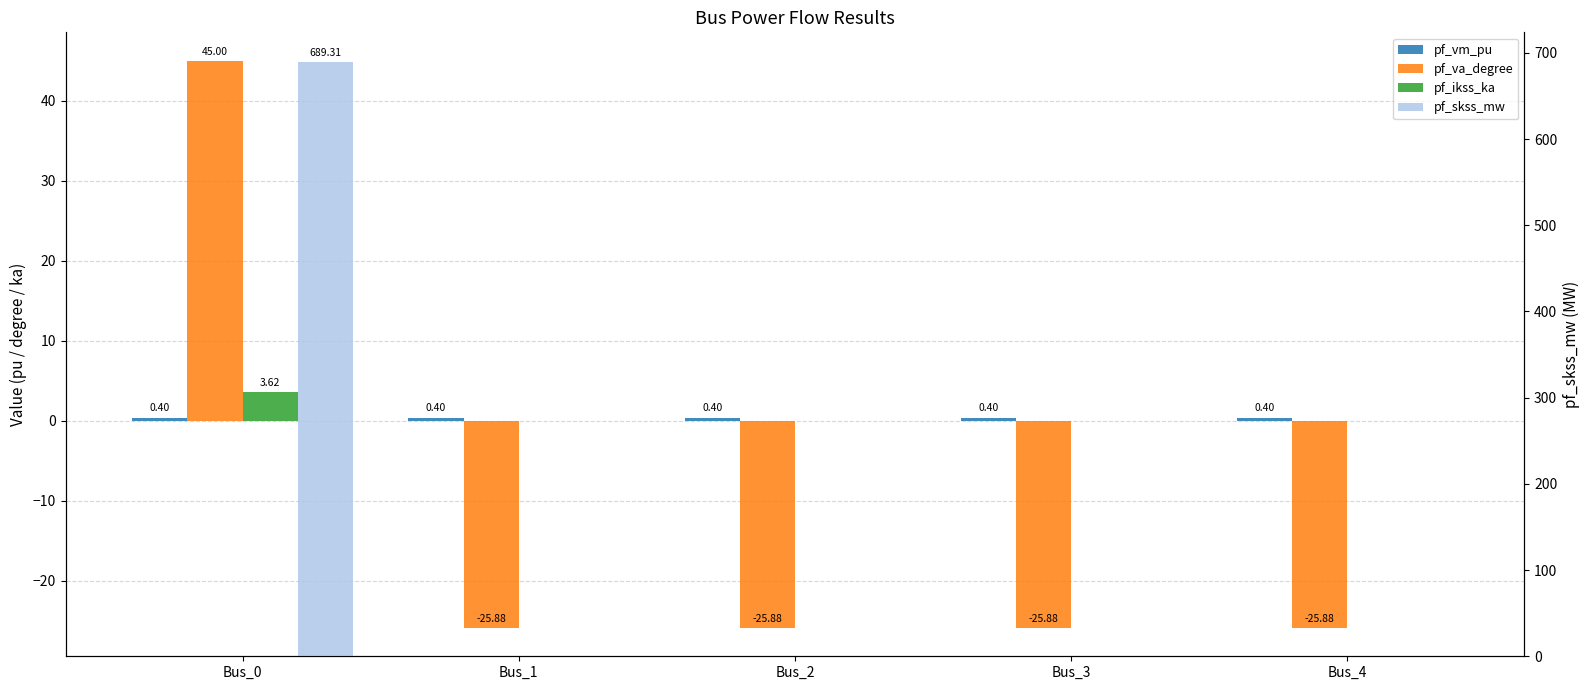

What value does the pf_va_degree series have at Bus_0?

45.0